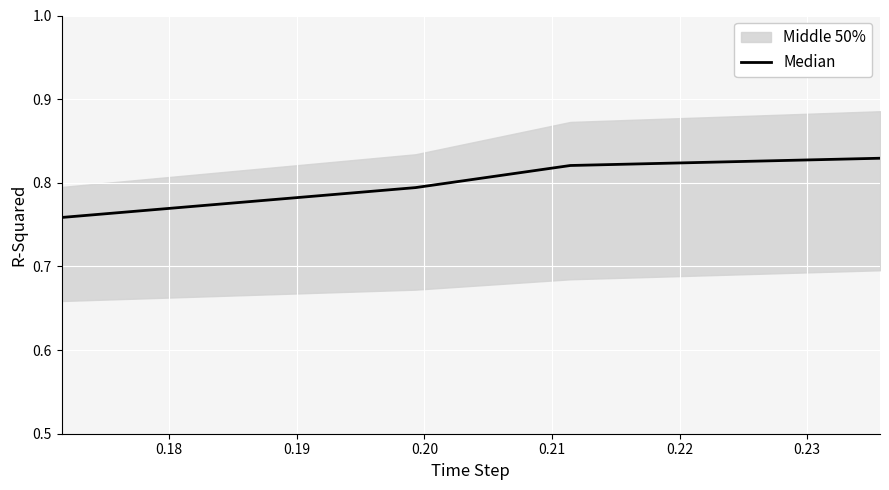

Reading right to left, transcribe all the data shown in this chart.

0.8	0.8	0.8	0.8